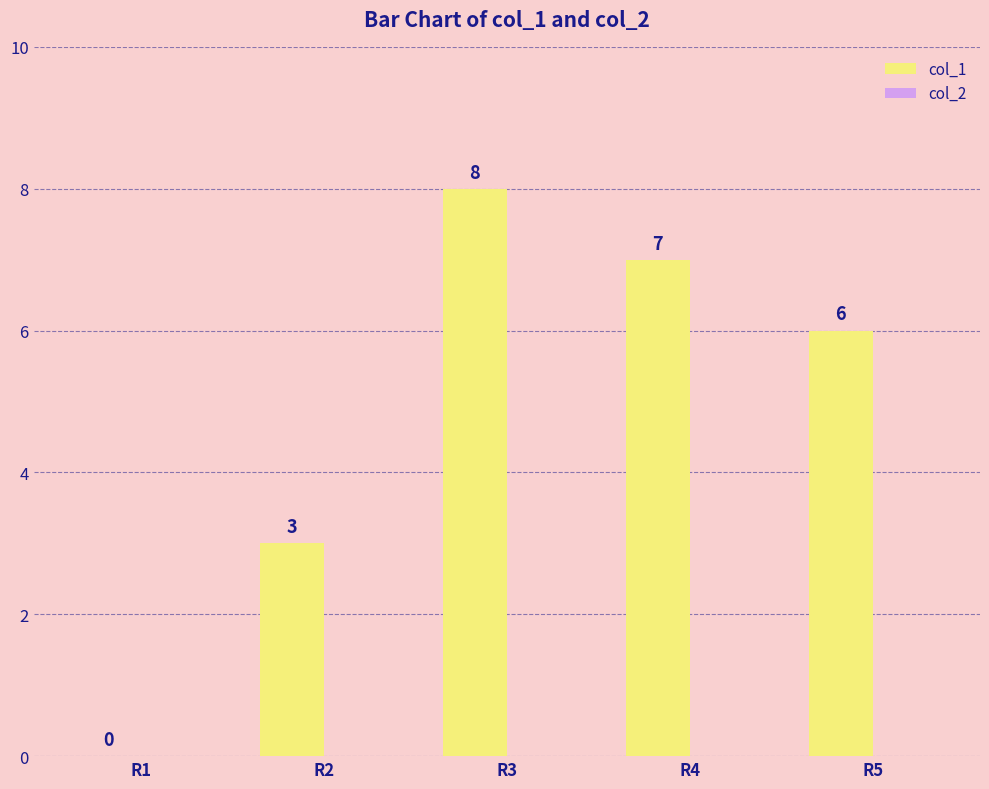

What is the sum of the values at R2 and R3?

11